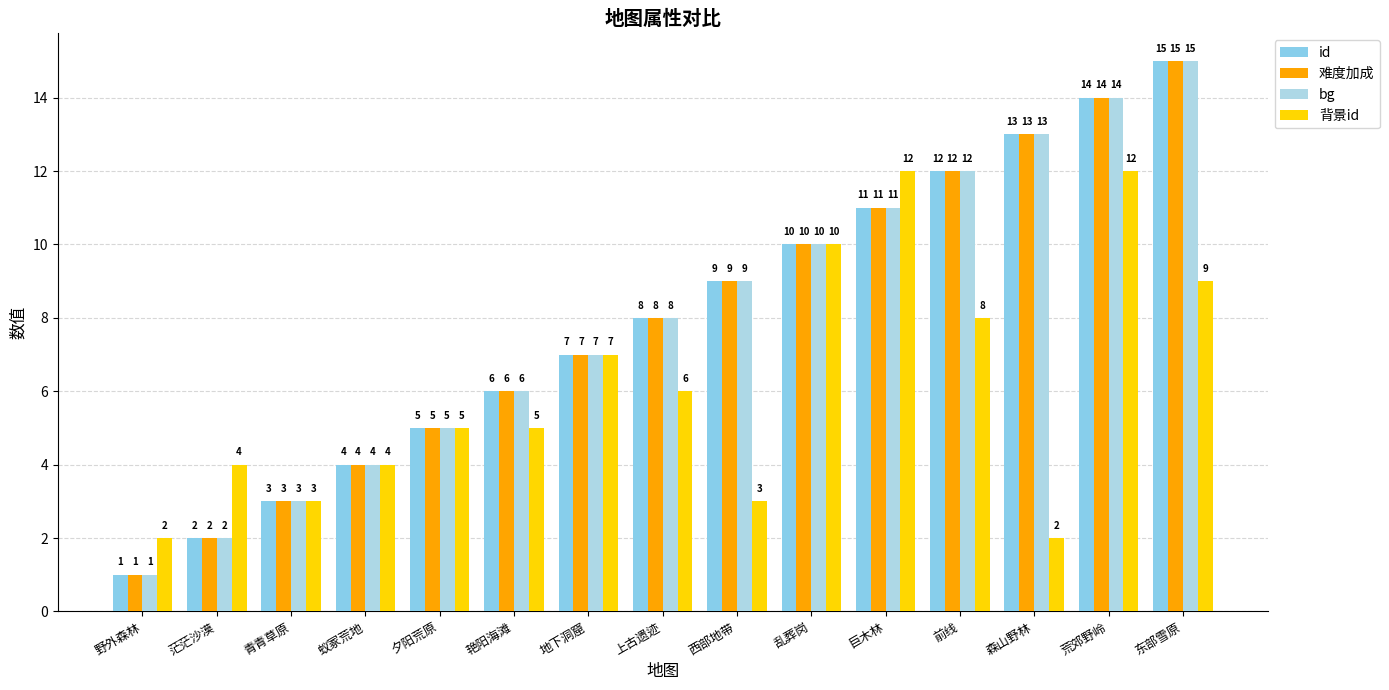

Which has a higher value, 蚁冢荒地 or 森山野林?

森山野林